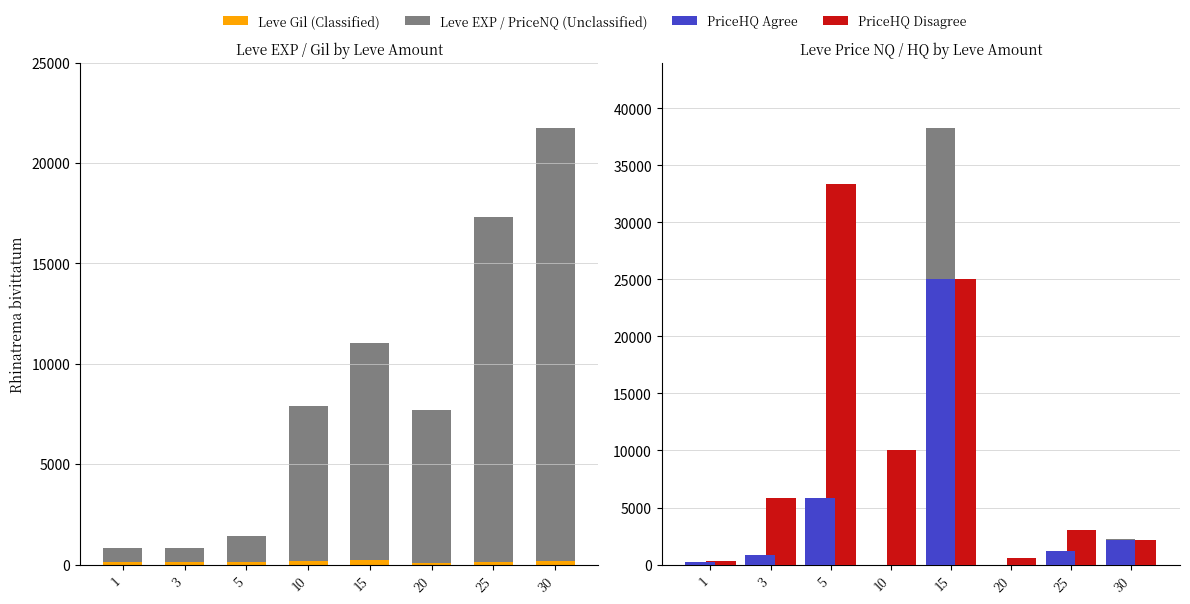

At which label does LevePriceNQ first exceed 1200?

5